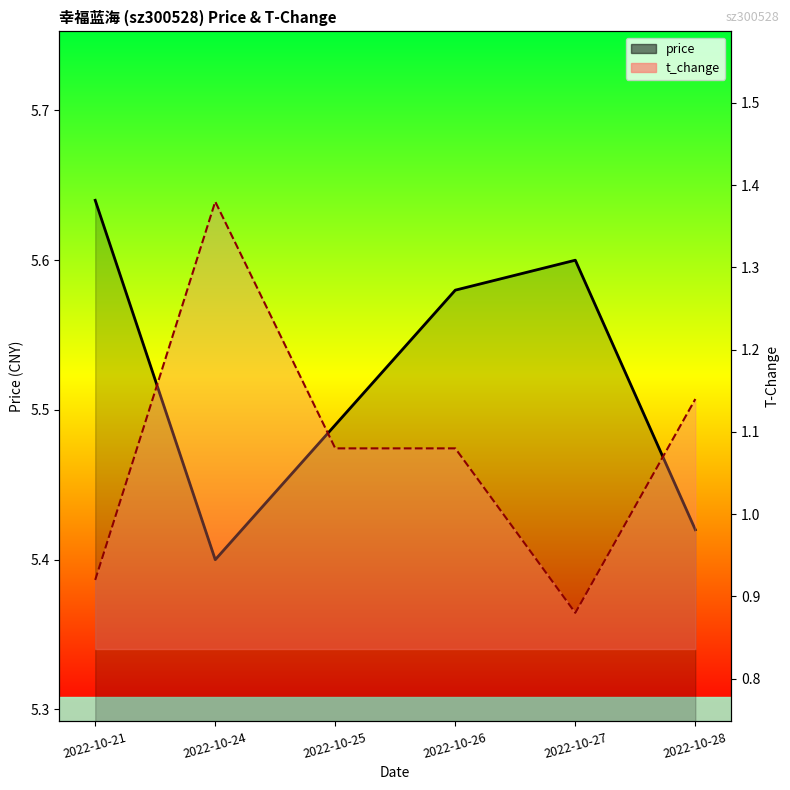

At which category does the chart reach its peak across all series?

2022-10-21